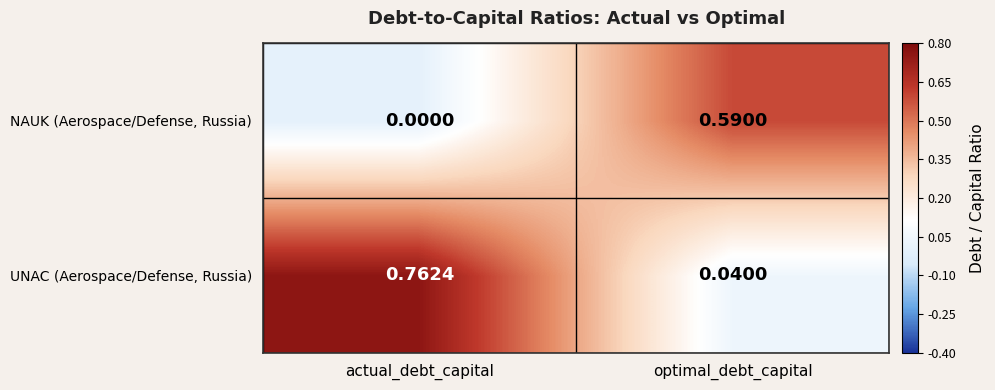

Which series has the largest total across all categories?

UNAC (Aerospace/Defense, Russia)